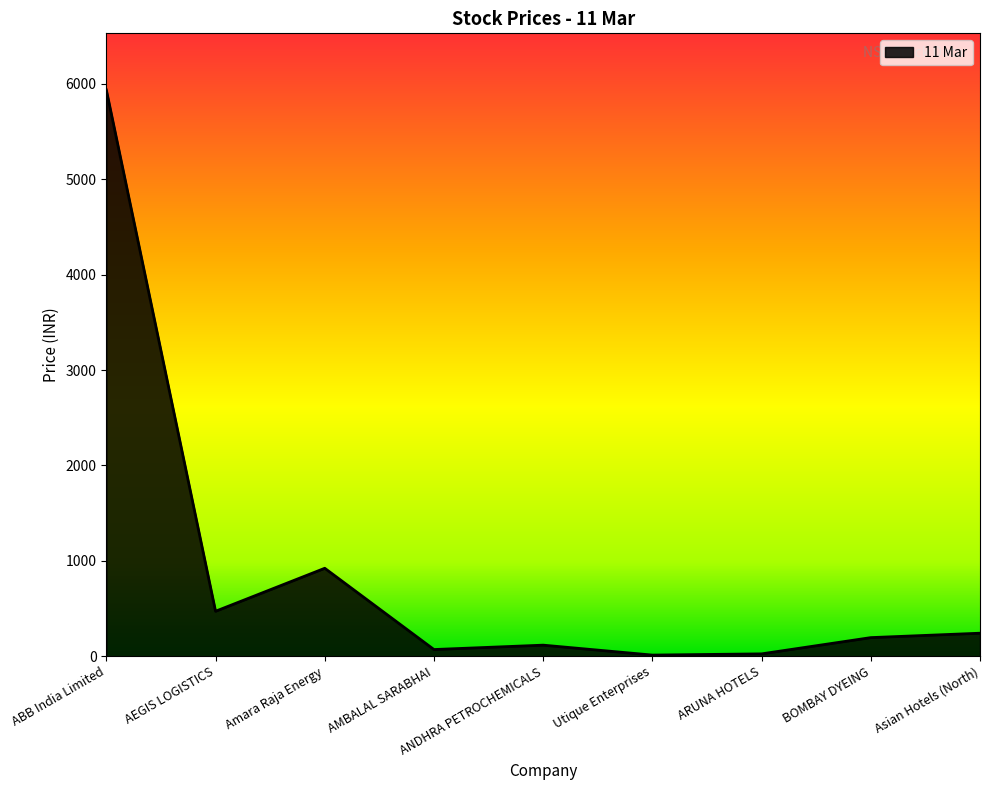

Count the number of values greater than 194.

5